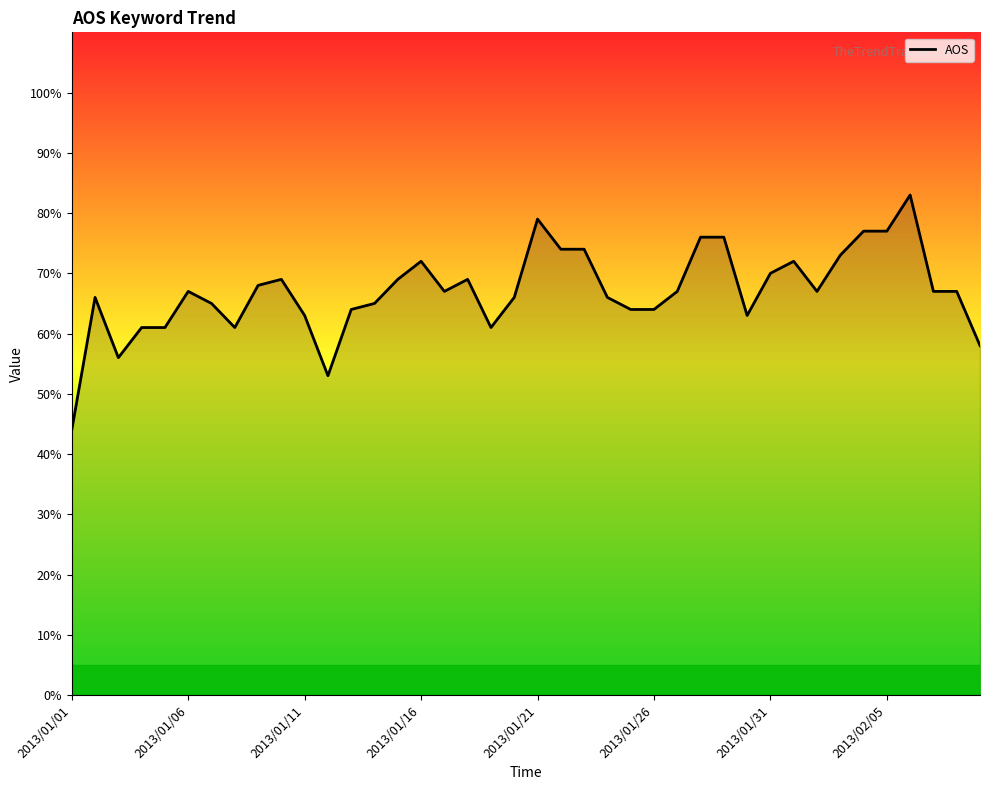

What is the difference between the maximum and minimum values?

39